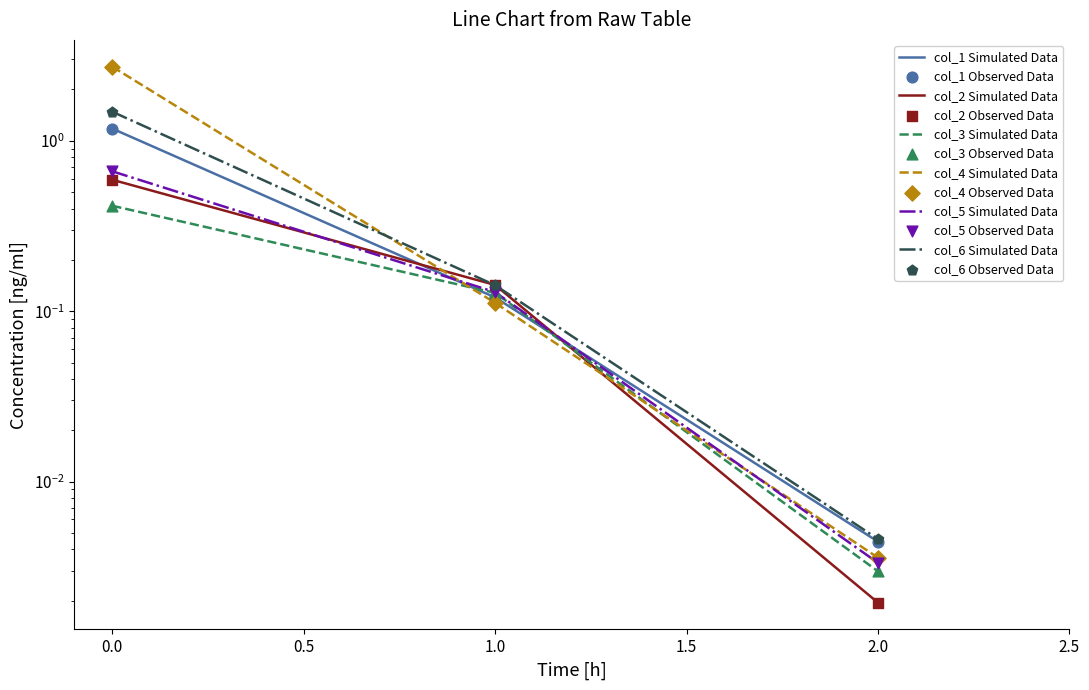

Which series has the largest Y range (max minus min)?

col_4